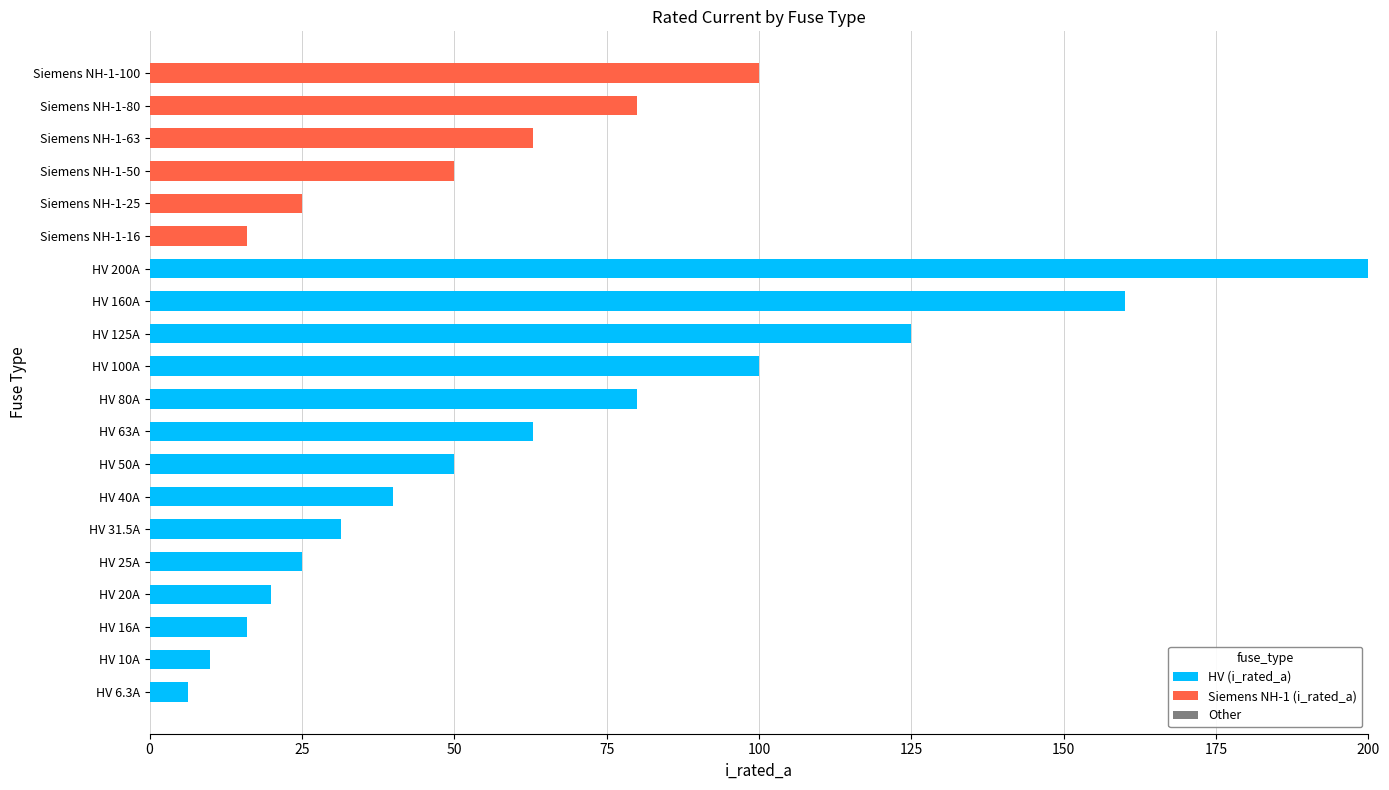

The value of HV (i_rated_a) at Siemens NH-1-50 is 0.0. True or false?

True